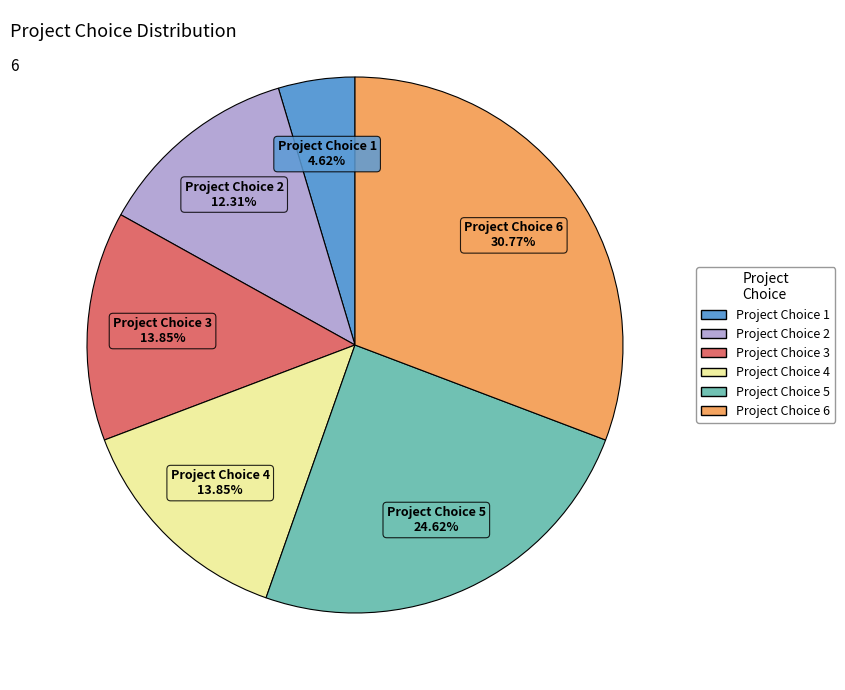

What percentage is NOT represented by Project Choice 1?

95.4%